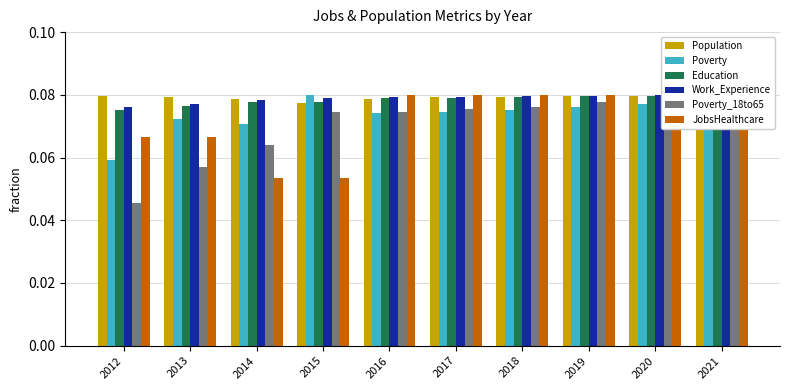

What is the greatest value displayed?

0.1